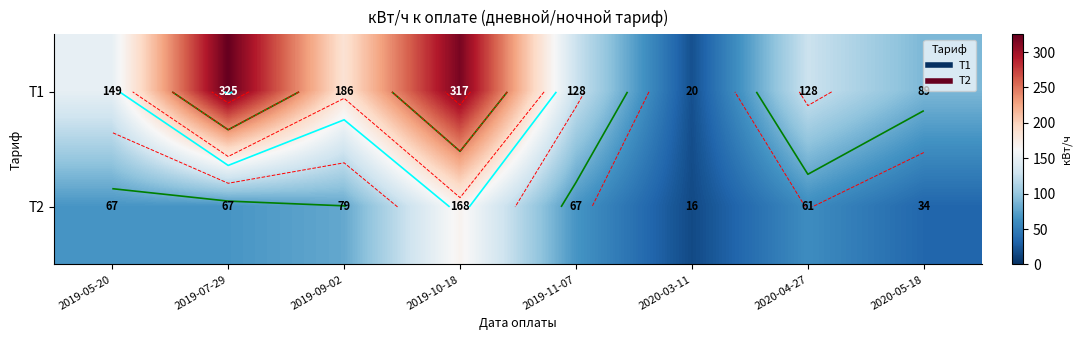

Is it true that Т1 equals 538 at 2019-07-29?

False